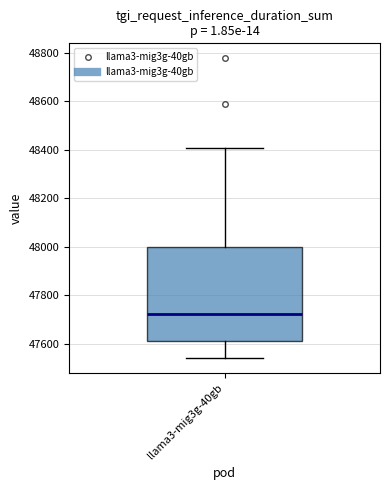

Read this box plot against the y-axis: the position of the median line, the range covered by the box, and the ends of both whiskers. The values are not printed on the chart, so give them approximately, as read against the axis.

median 47720, box 47620 to 48000, whiskers 47540 to 48400